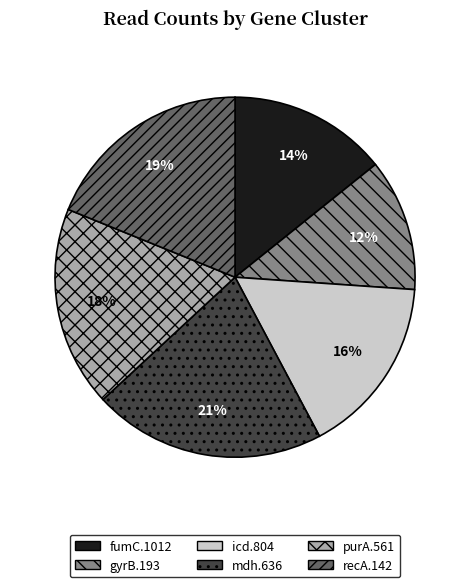

Is mdh.636 the majority of the pie?

No